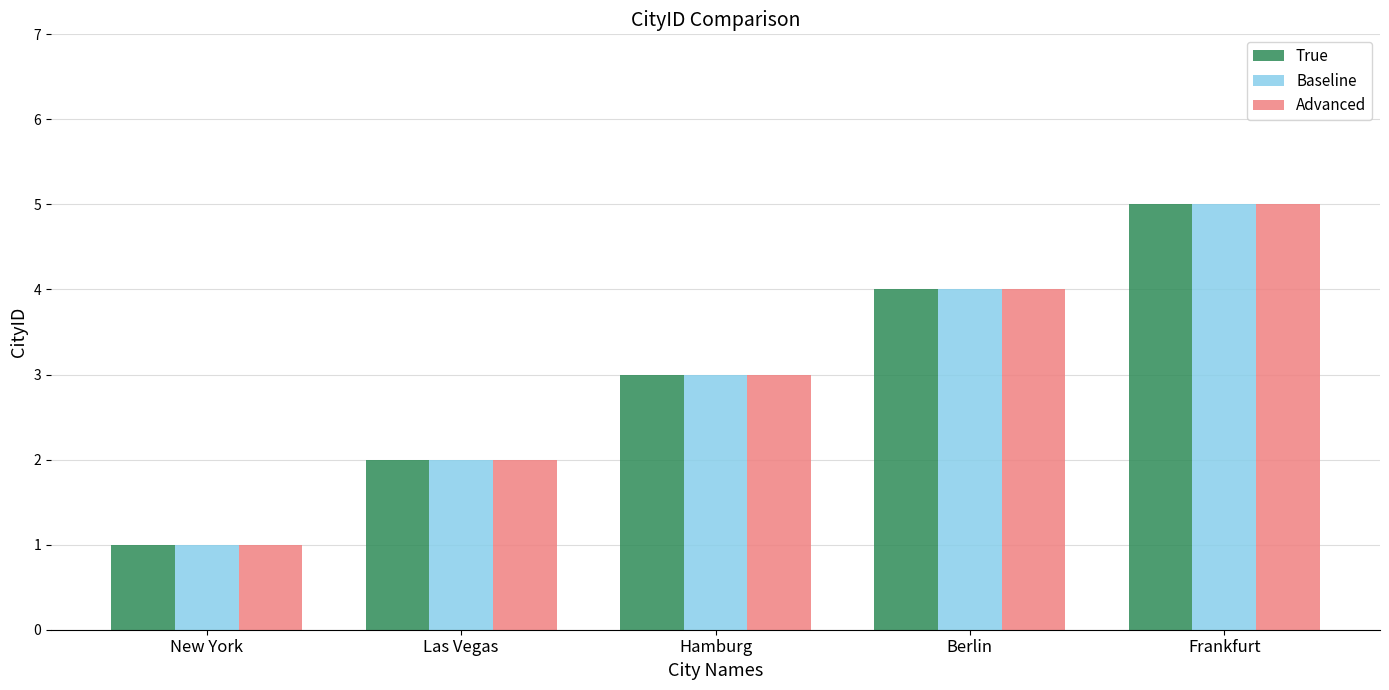

How many series are shown in this chart?

3